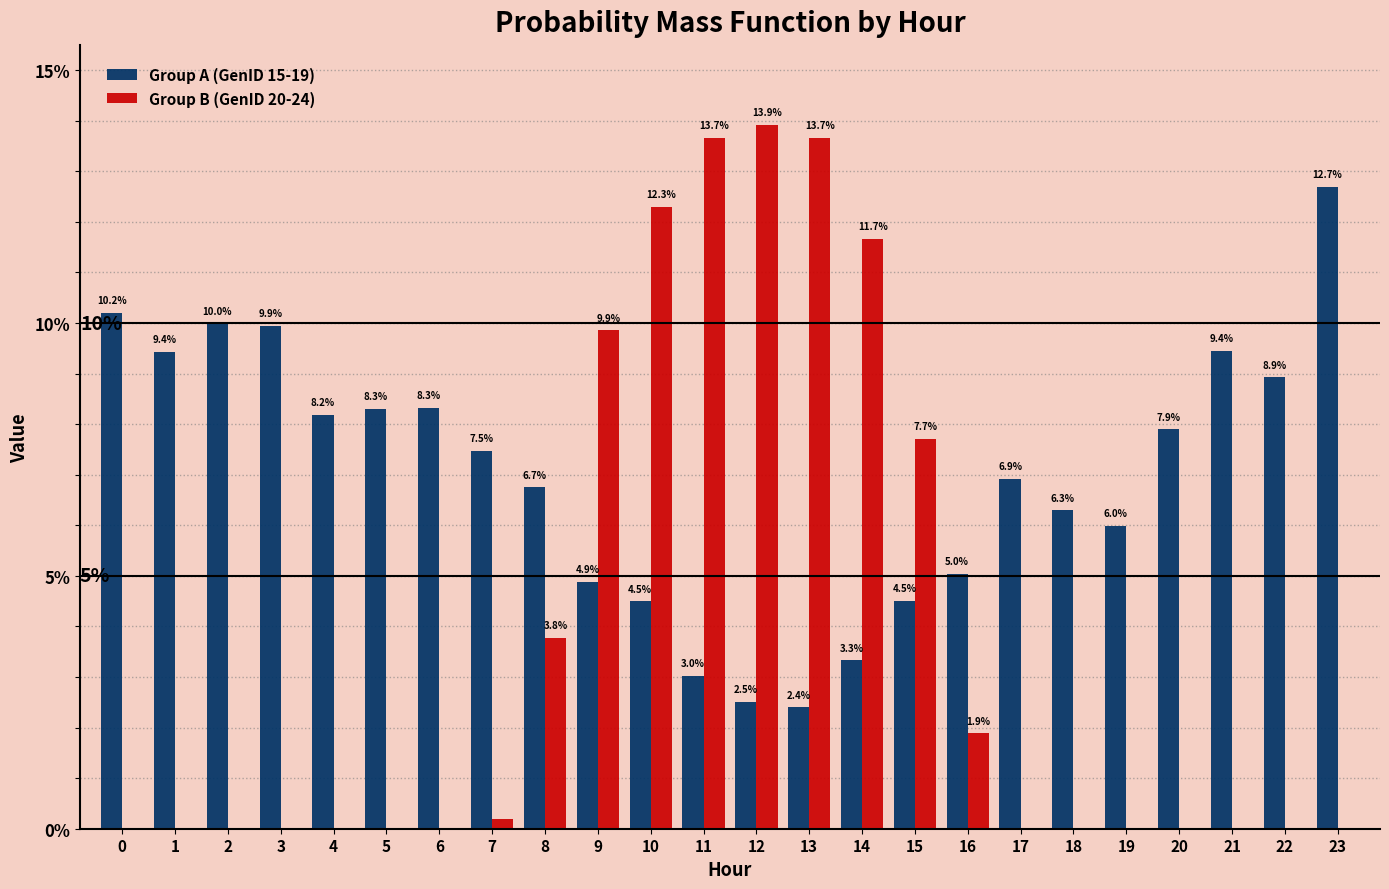

The value of Group A (GenID 15-19) at 21 is 9.4. True or false?

True